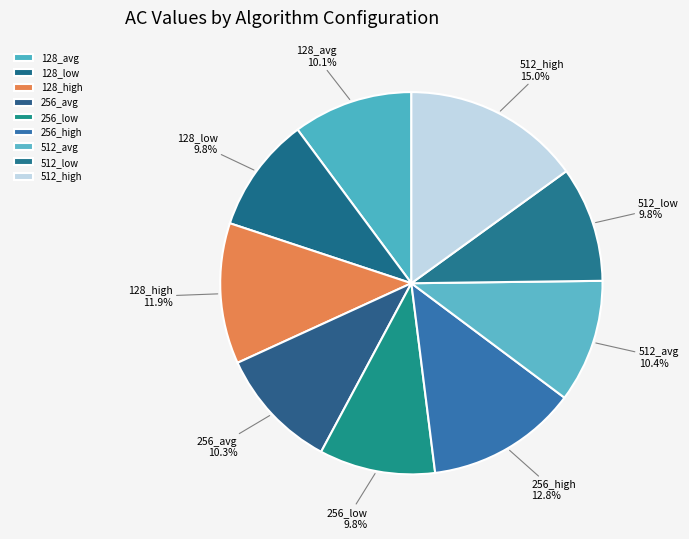

To the nearest percent, what percentage of the pie is 512_low?

10%